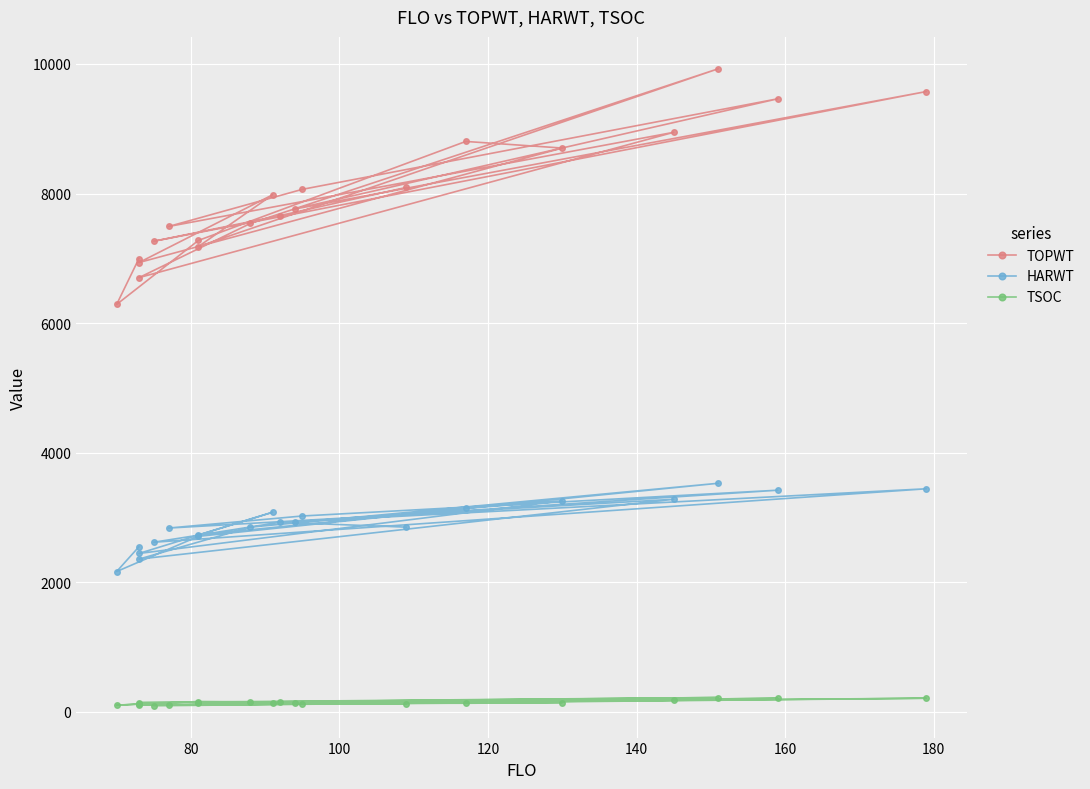

True or false: TOPWT and HARWT intersect in this chart.

False